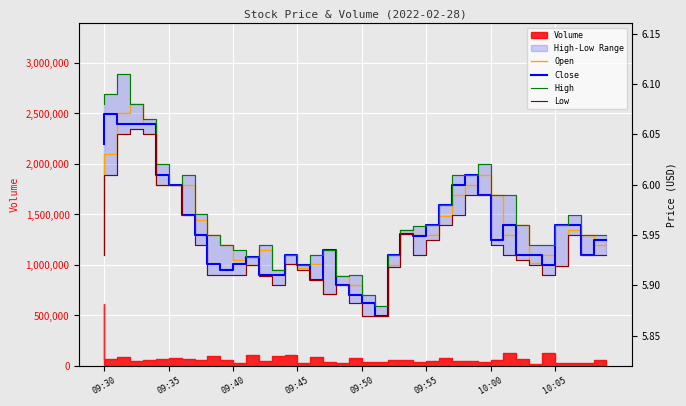

Read the Close value at 18.

5.9